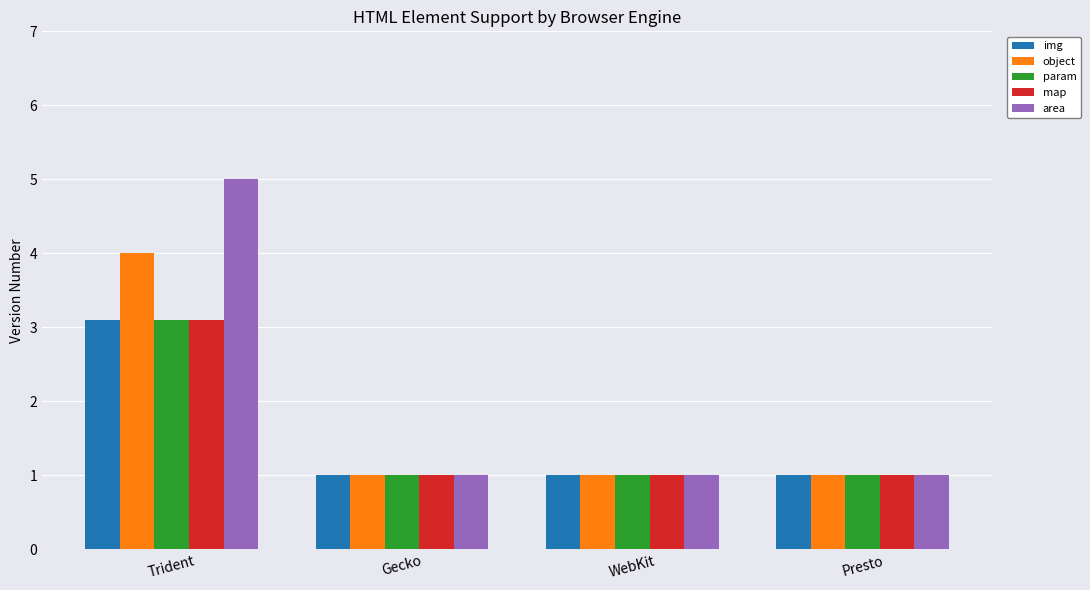

How many distinct data groups are displayed?

5